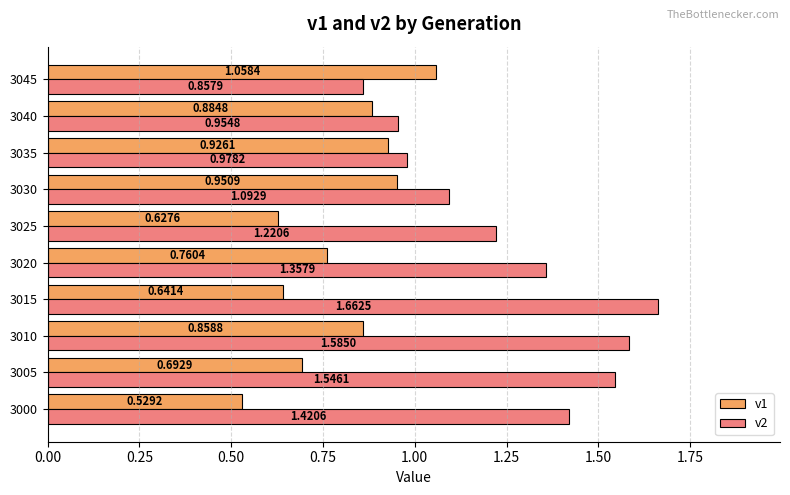

Which series has the widest spread of values?

v2